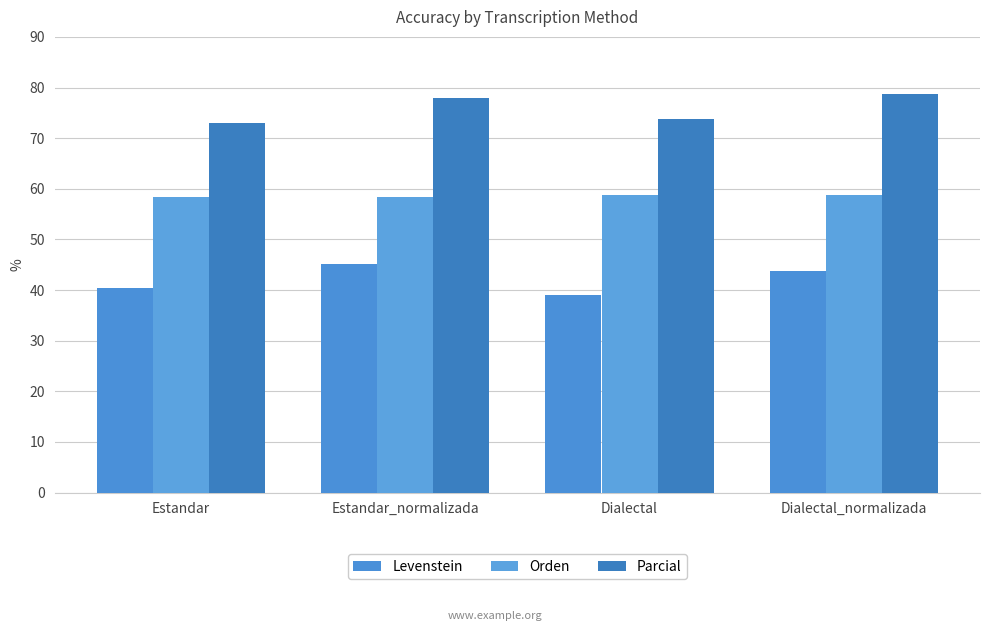

List the series in order of their overall mean, highest first.

Parcial, Orden, Levenstein